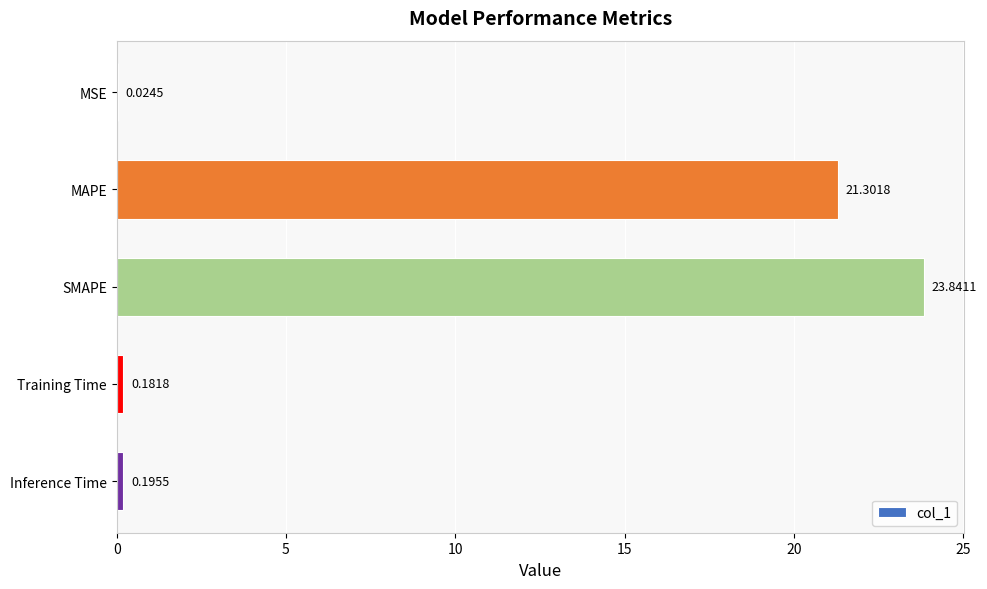

At which category does the chart reach its peak across all series?

SMAPE